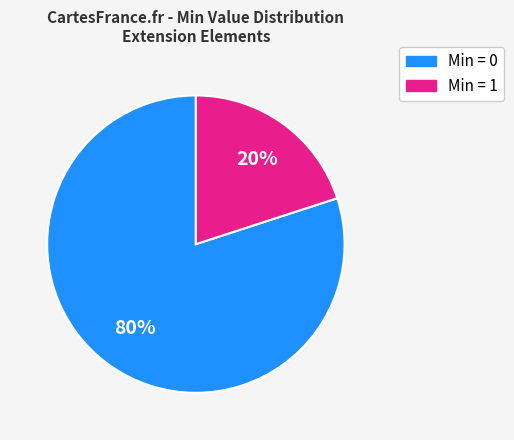

Which has a higher value, Min = 0 or Min = 1?

Min = 0